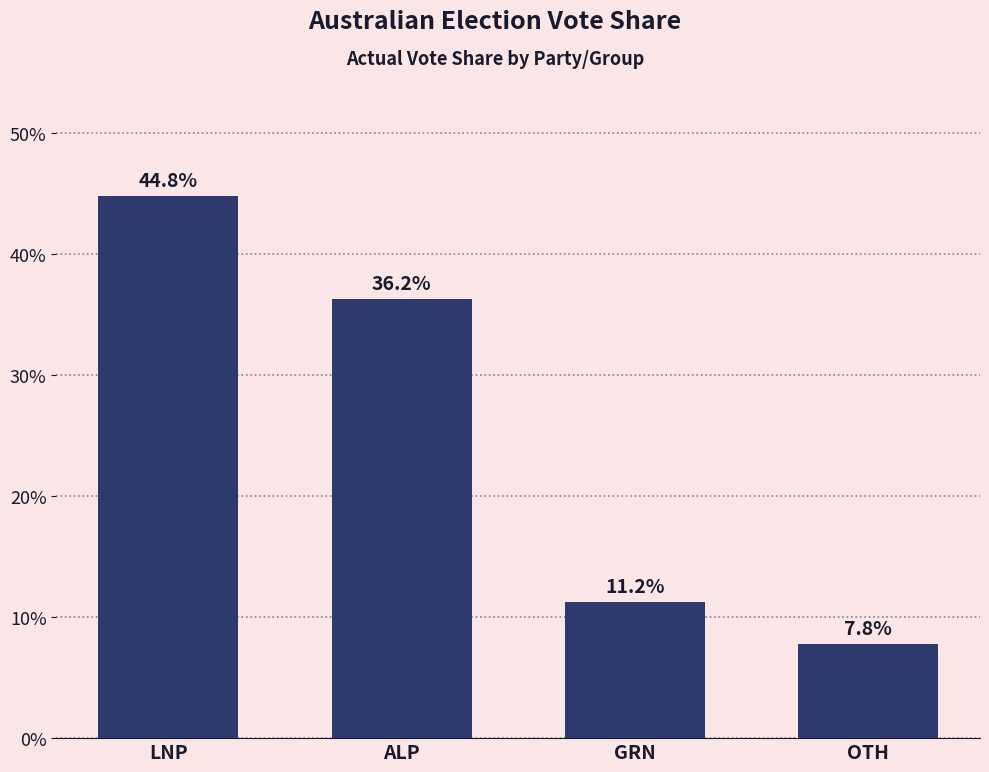

At which label is the value closest to 26?

ALP